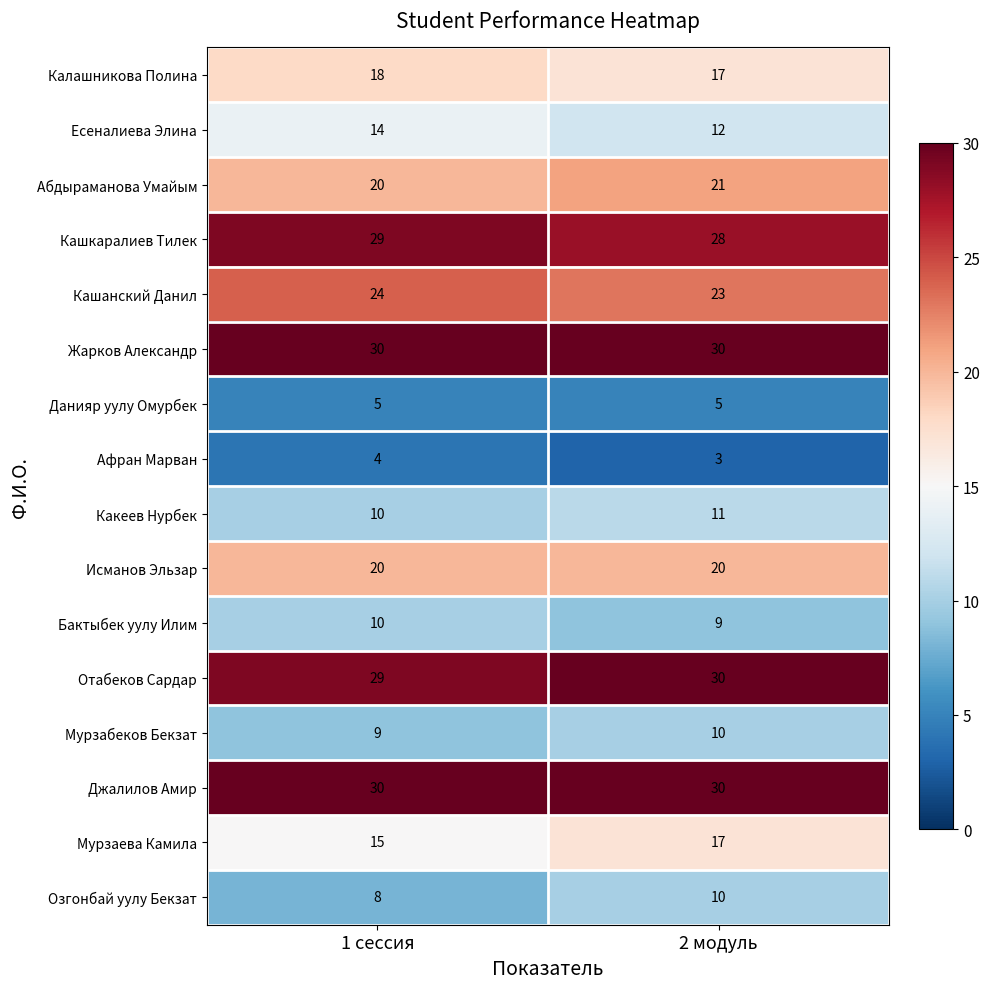

How many values in the Какеев Нурбек series are below 11?

1